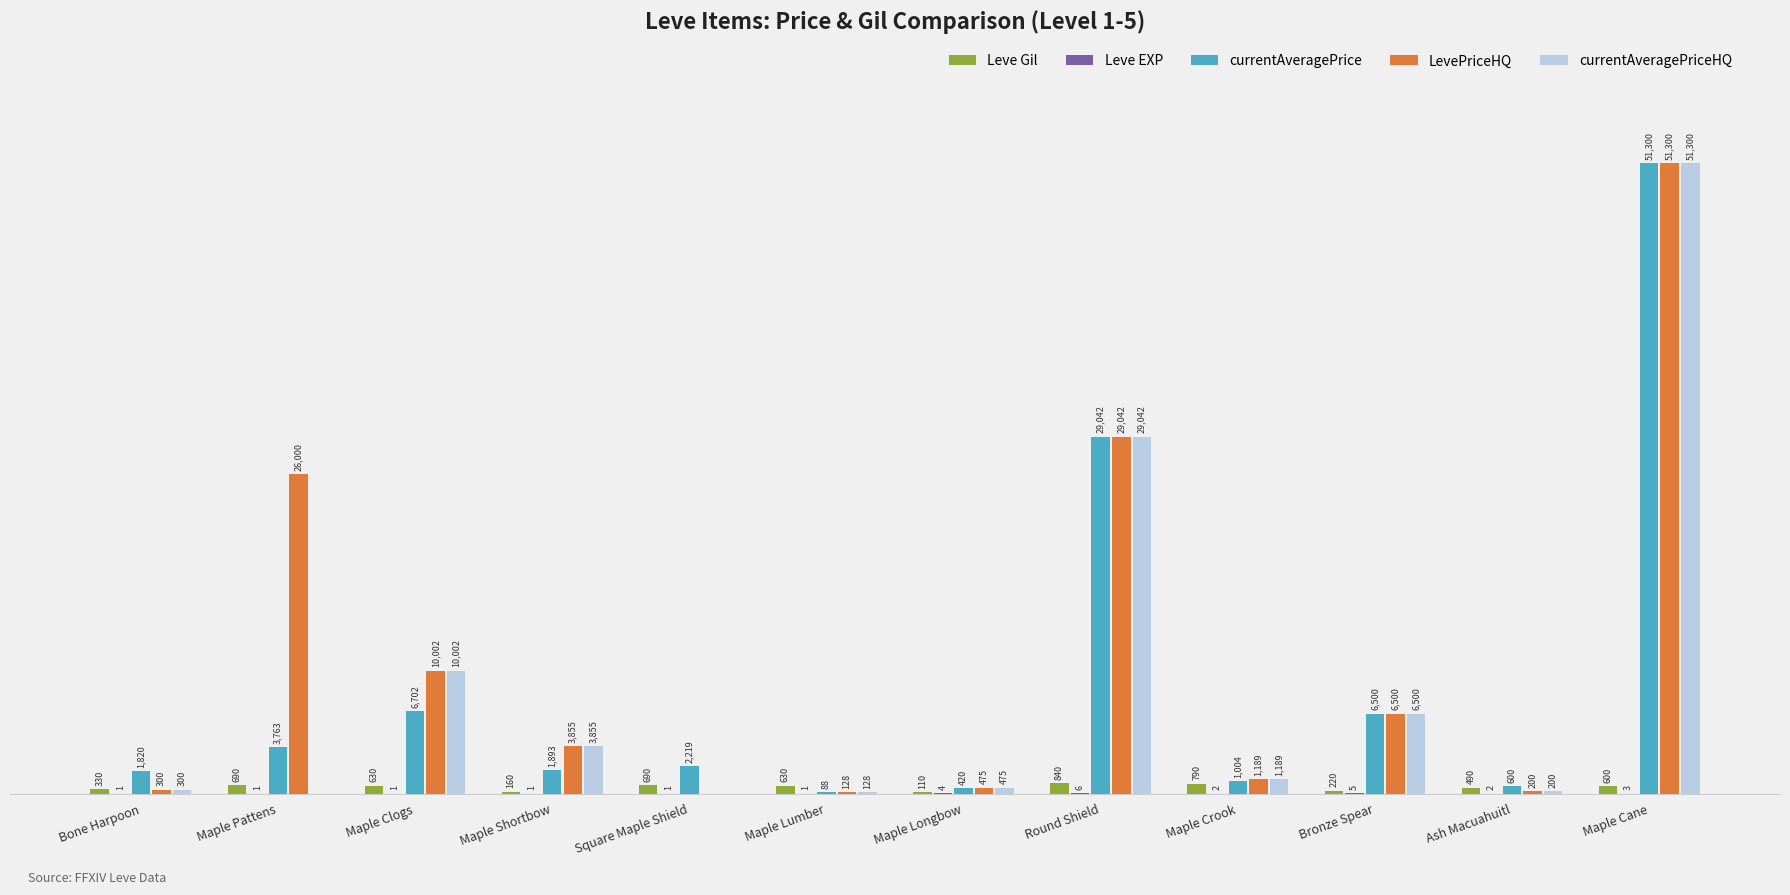

Which series changed the most between Maple Lumber and Round Shield?

currentAveragePrice